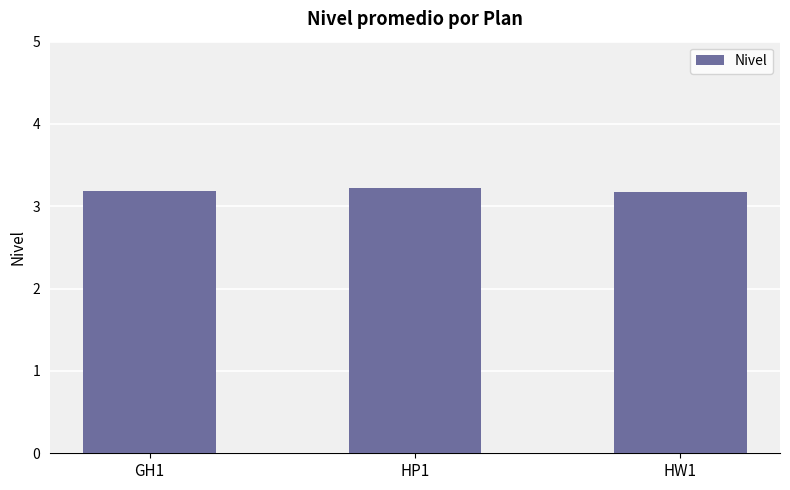

The value at HP1 is 5.7. True or false?

False